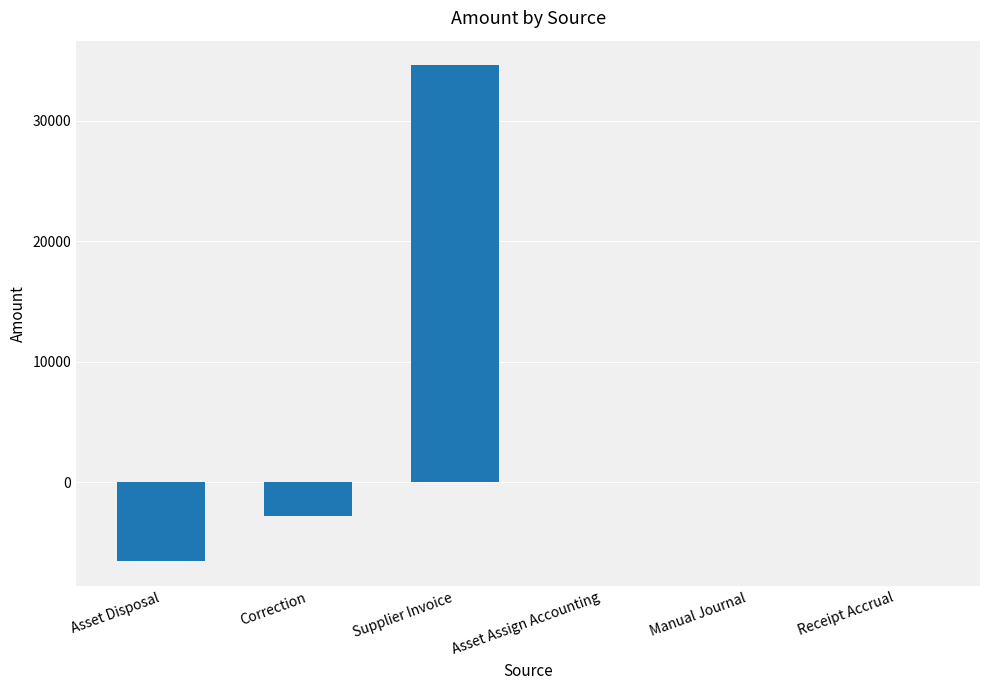

How many categories are shown in the chart?

6